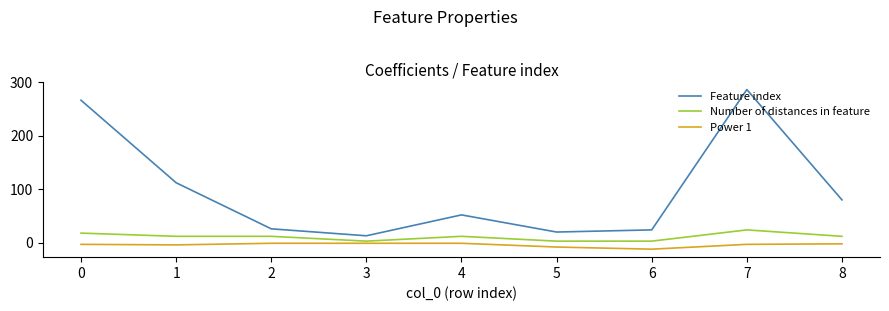

At which category is the sum across all series the highest?

7